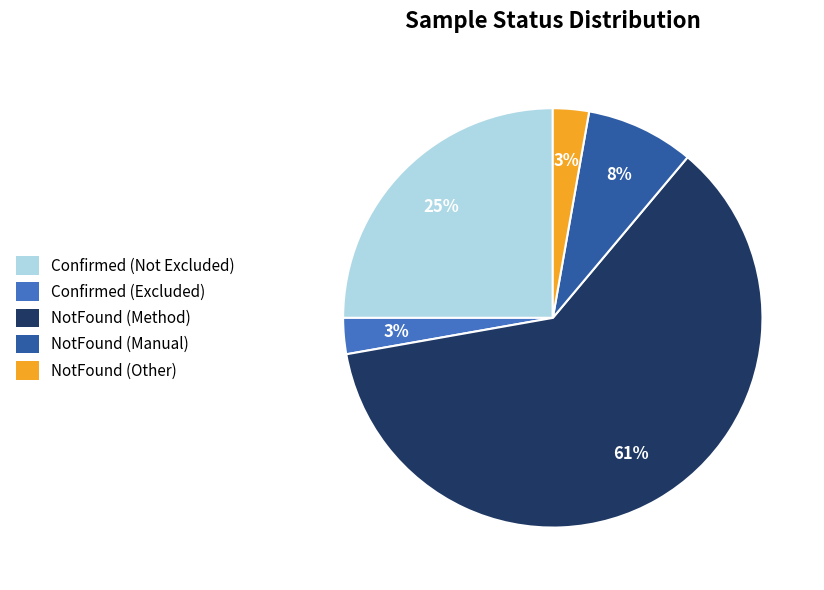

Combined, do Confirmed (Excluded) and Confirmed (Not Excluded) account for over 50%?

No